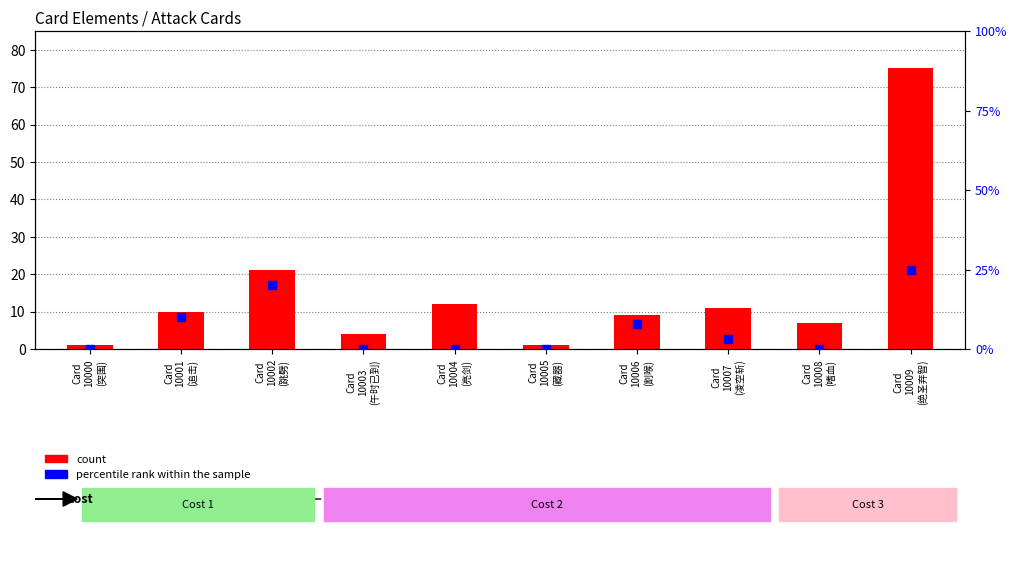

At how many categories does at least one series exceed 16?

2